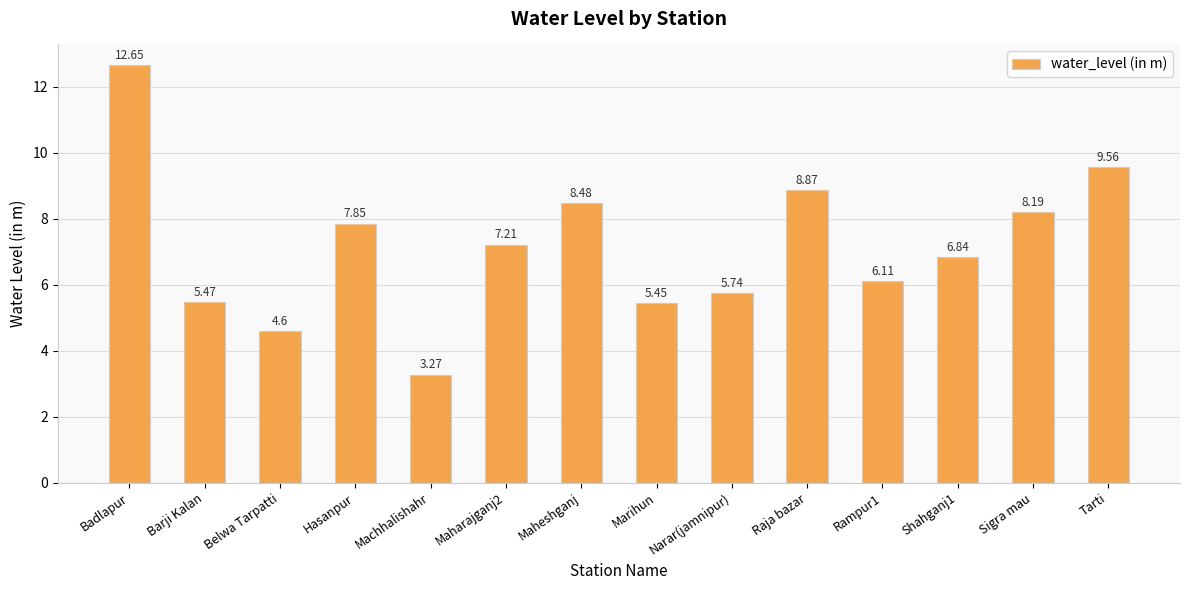

What is the change in value from Hasanpur to Rampur1?

-1.7